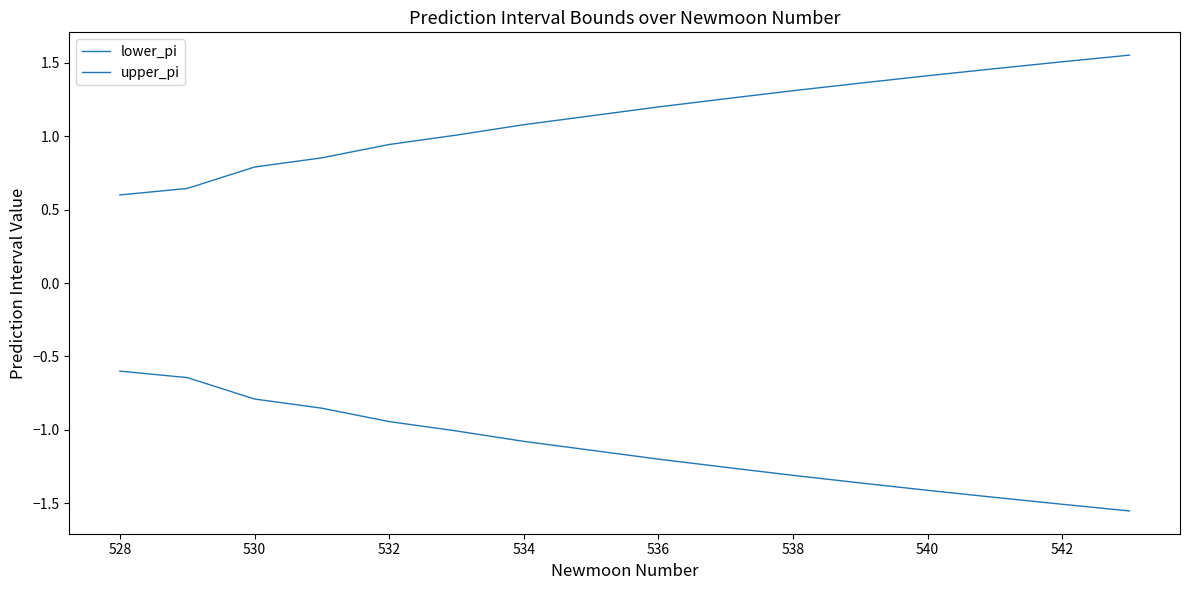

At how many categories does at least one series exceed 0?

16